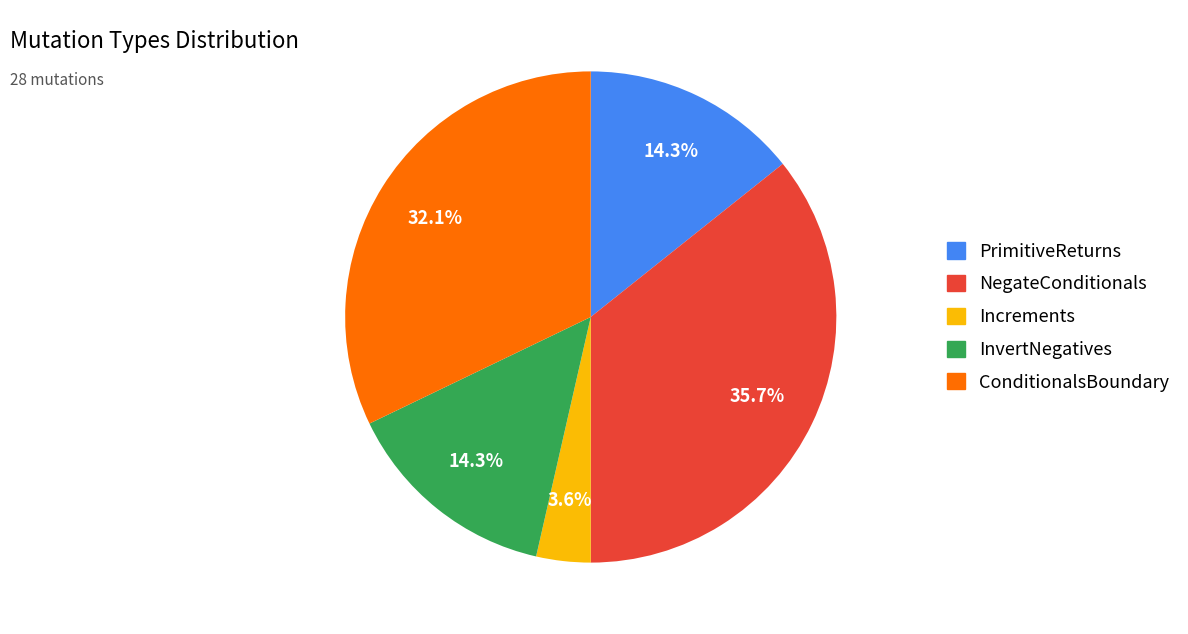

True or false: ConditionalsBoundary accounts for 32% of the total.

True